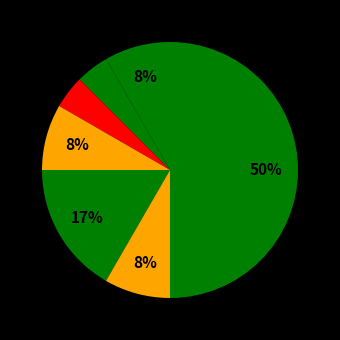

Which slice is the smallest?

Aggravated Battery